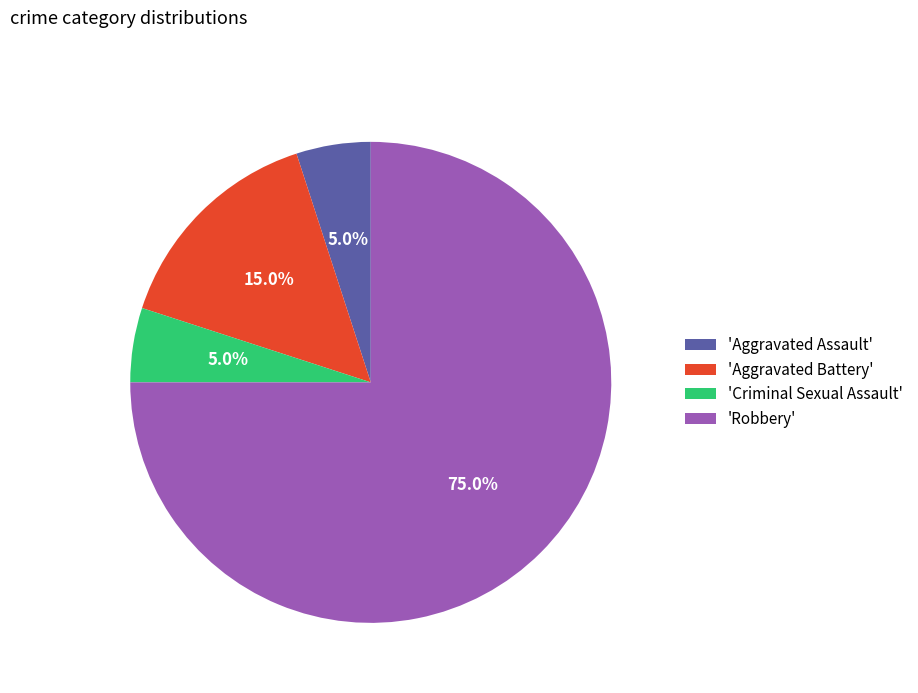

Which slice is the largest?

'Robbery'